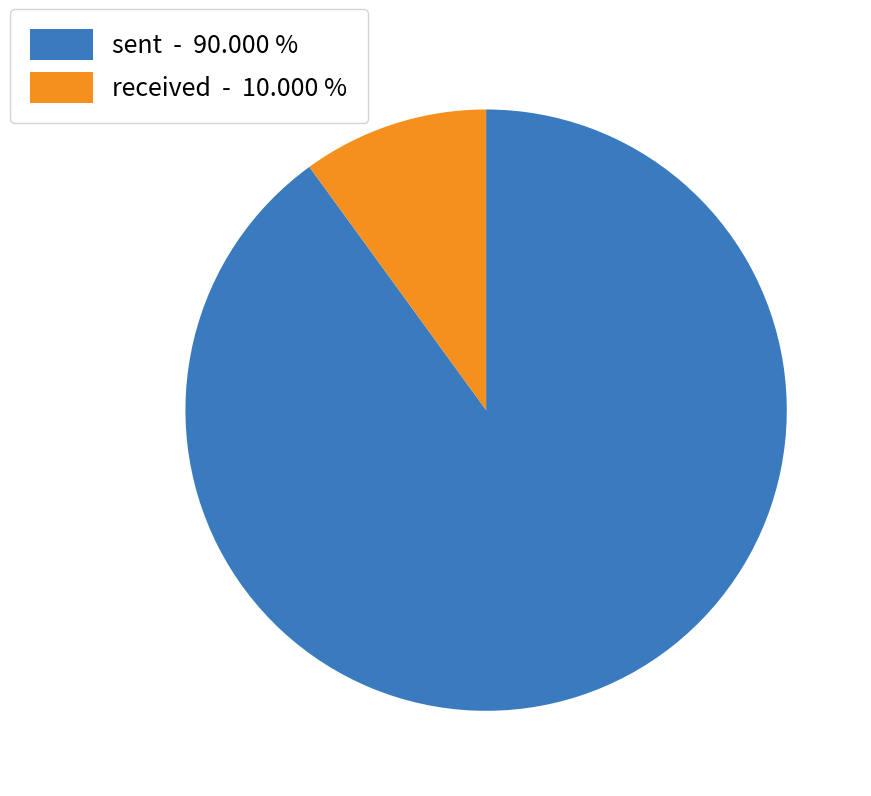

Do received and sent together represent more than half of the pie?

Yes